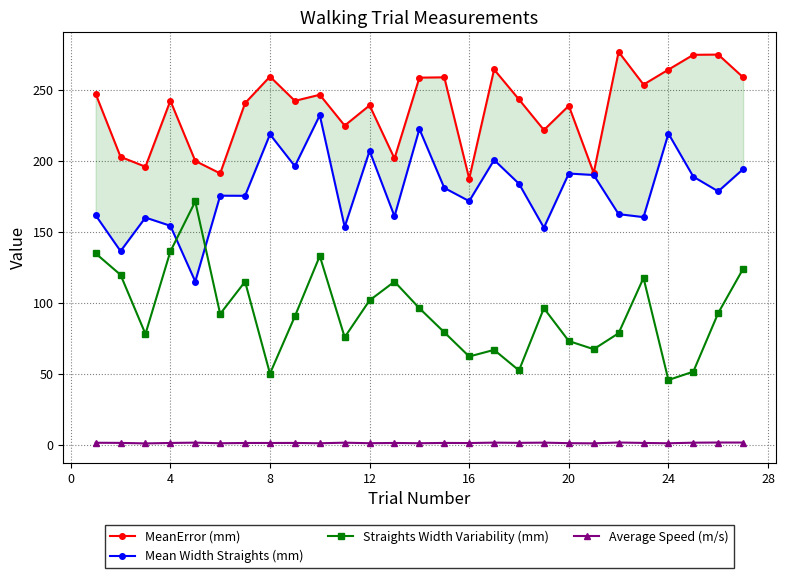

Which series has the largest total across all categories?

MeanError (mm)